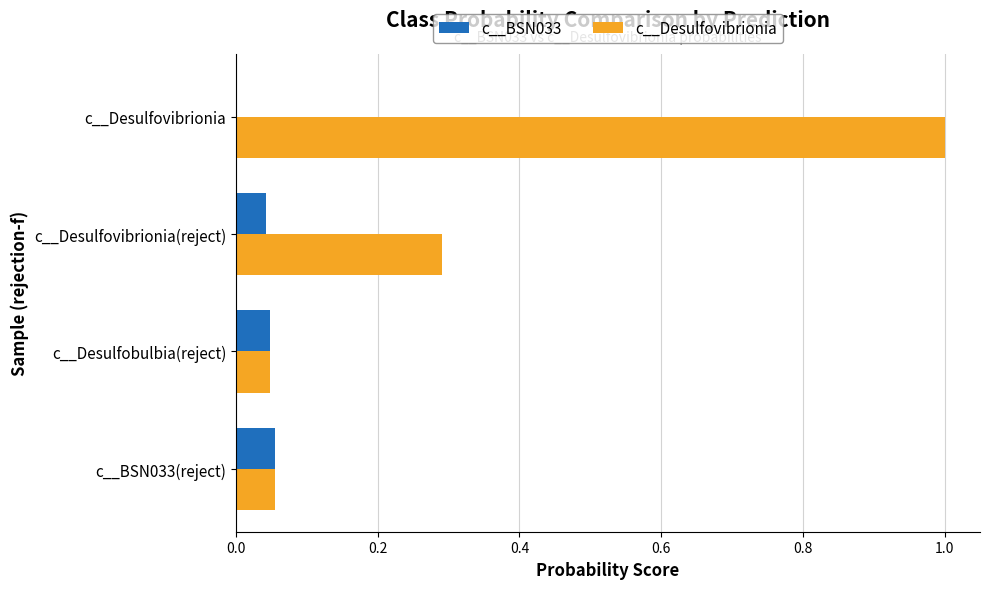

What is the maximum value shown in the chart?

1.0